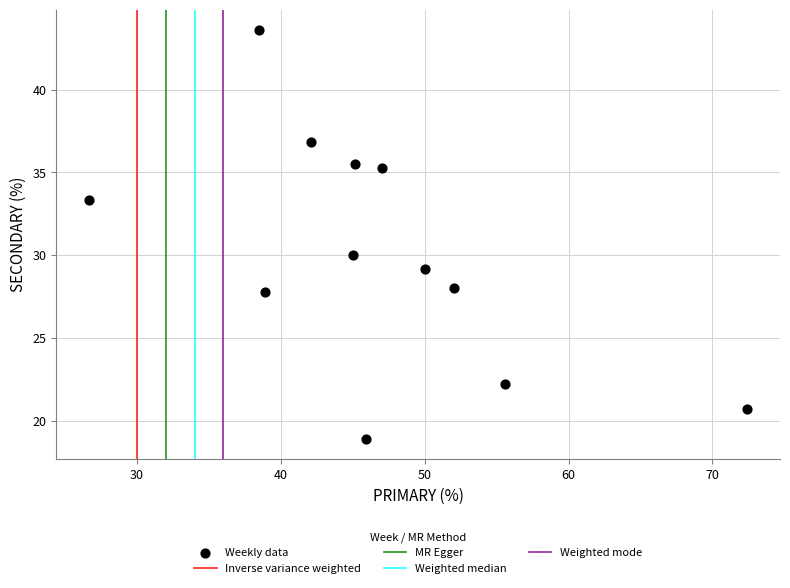

What is the average Y value?

30.1